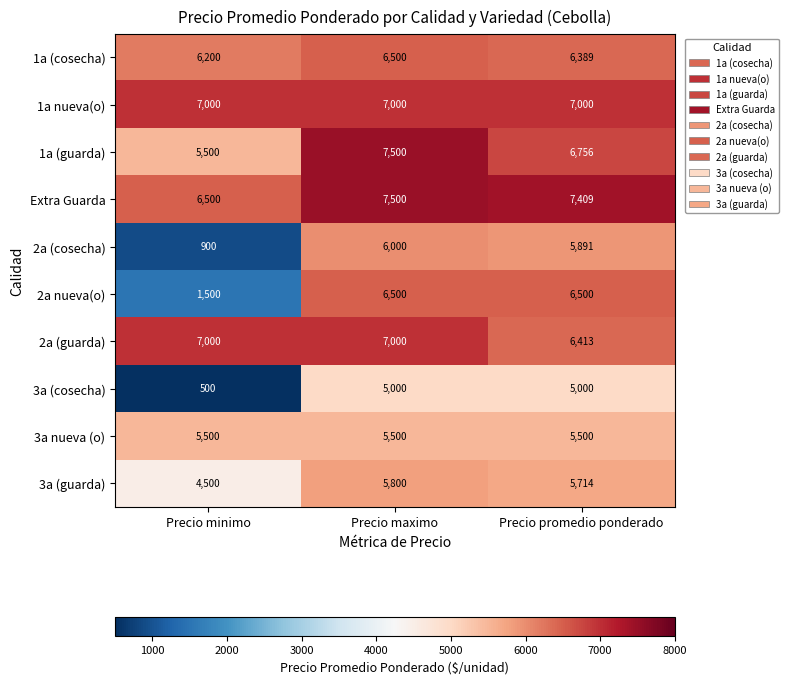

Is it true that 1a (guarda) equals 6756 at Precio promedio ponderado?

True